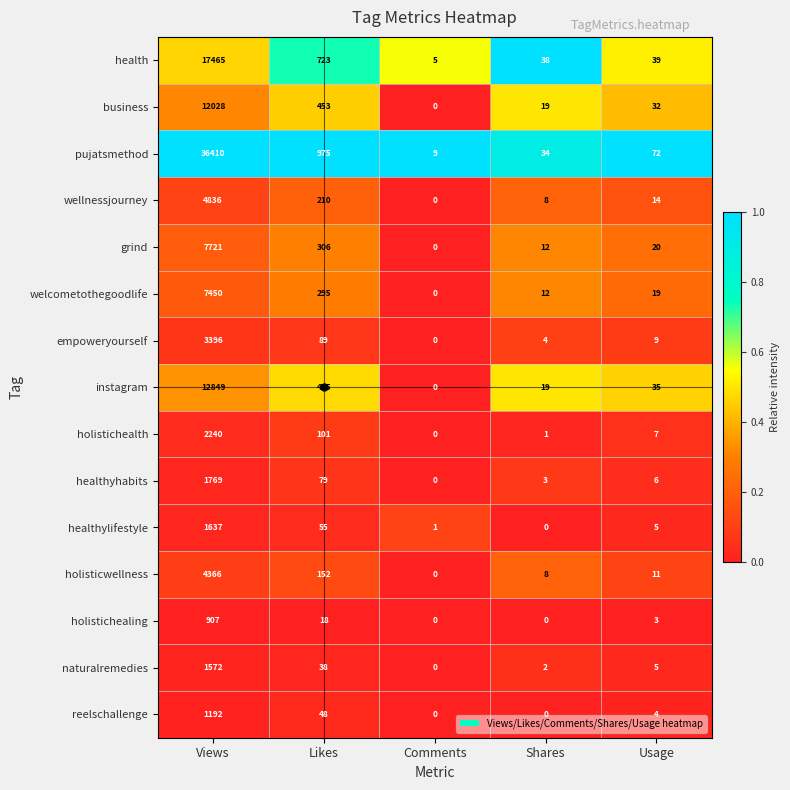

At which category is the sum across all series the highest?

Views